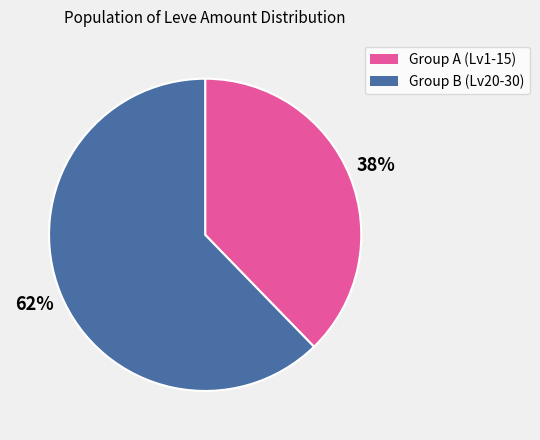

How many slices are in this pie chart?

2